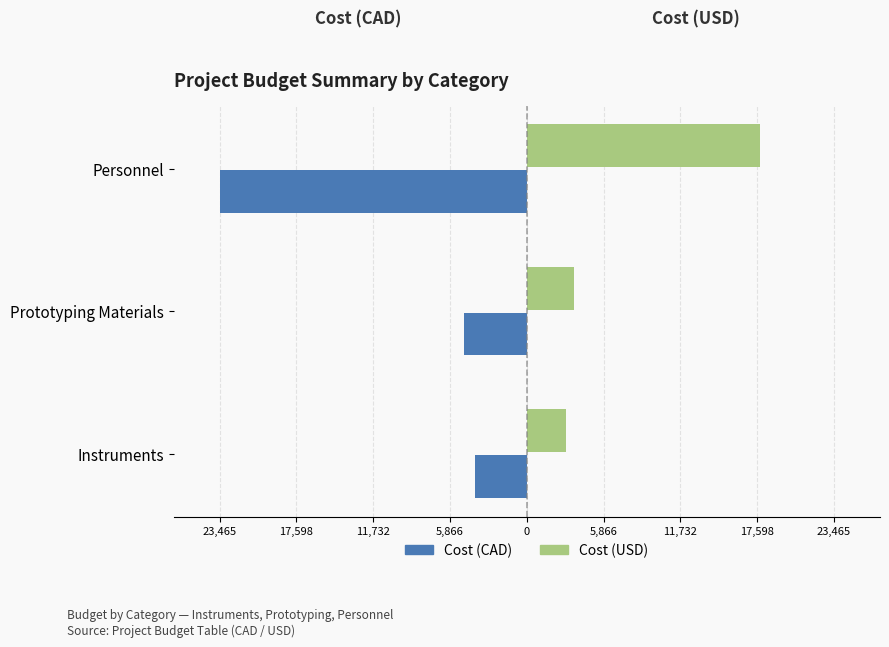

What are all the series names shown in the legend?

Cost (CAD), Cost (USD)